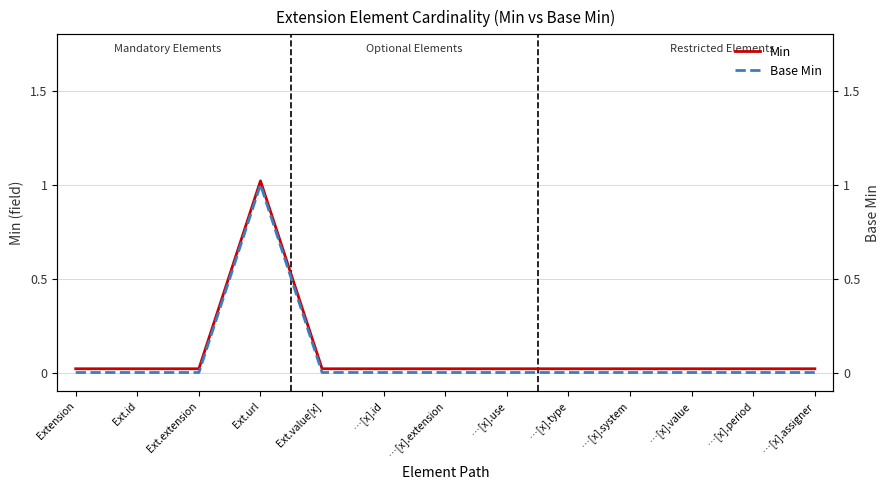

True or false: Min and Base Min intersect in this chart.

False